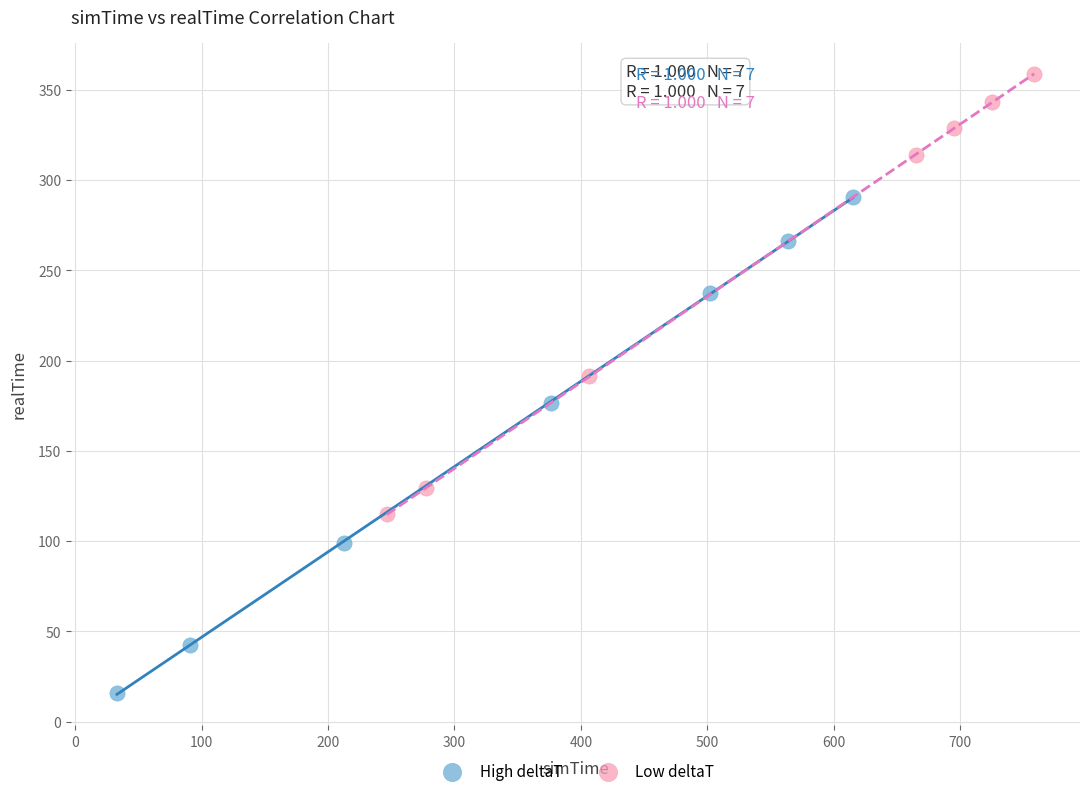

Which series reaches the maximum Y coordinate?

Low deltaT